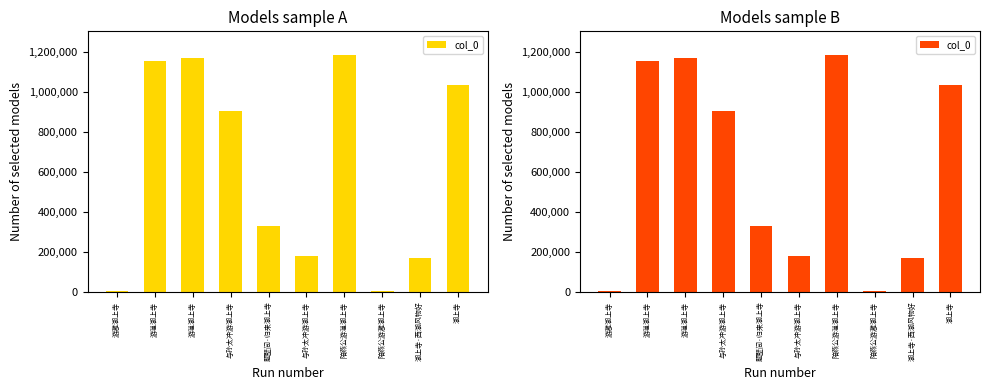

Are the bars grouped side by side (vs. stacked)?

No